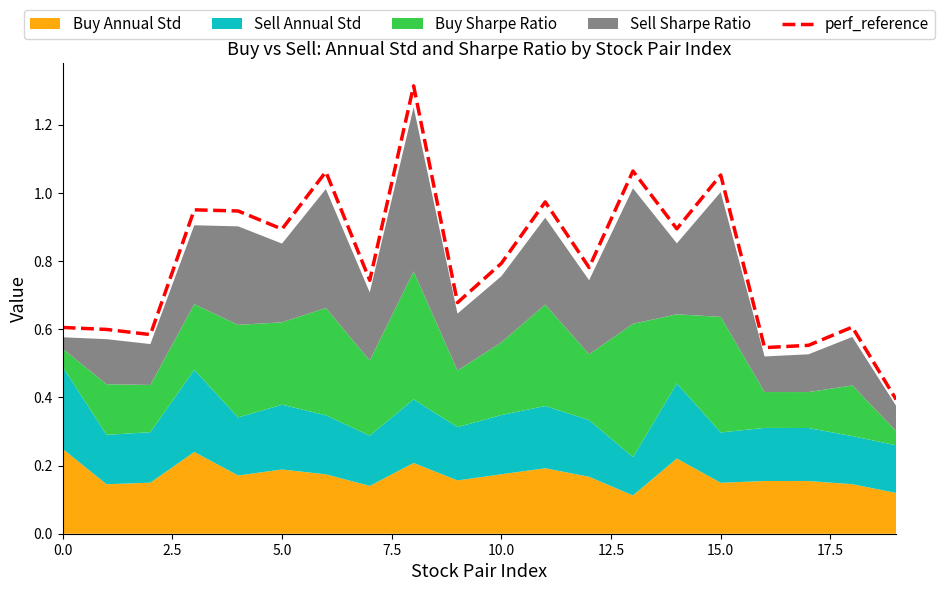

Is it true that the value at 0.0 is 0.4?

False